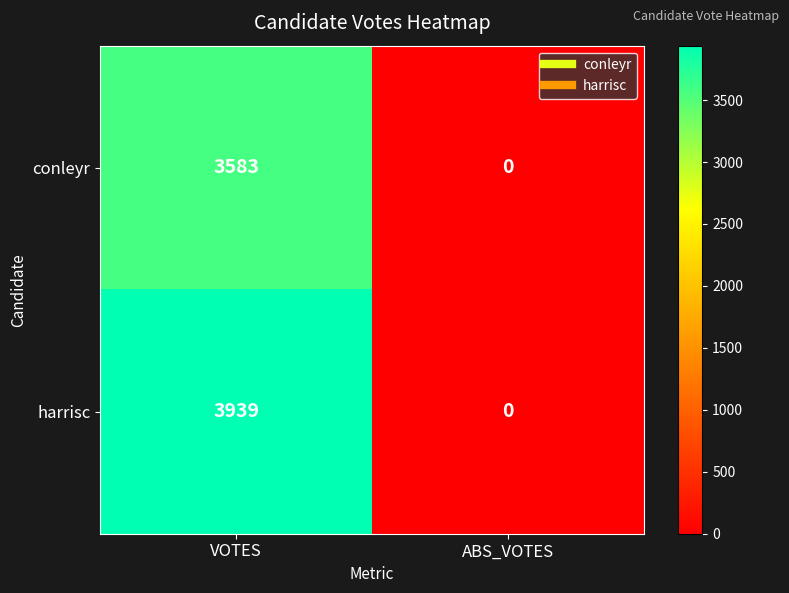

What is the maximum value shown in the chart?

3939